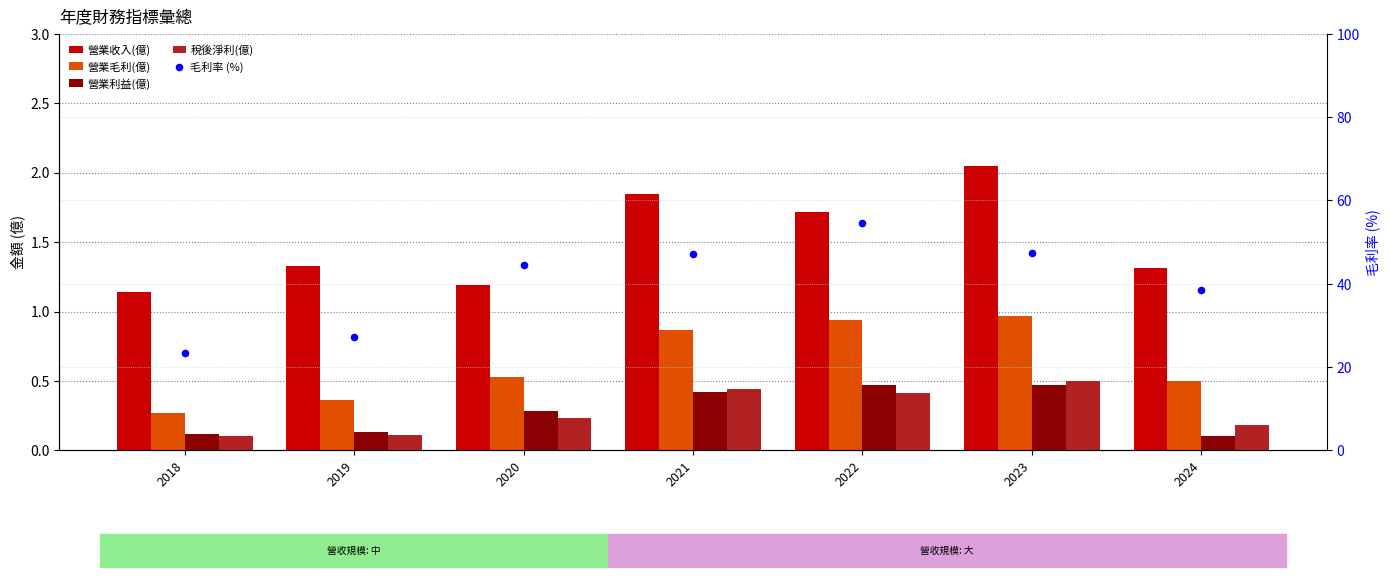

What are all the series names shown in the legend?

營業收入(億), 營業毛利(億), 營業利益(億), 稅後淨利(億), 毛利率 (%)